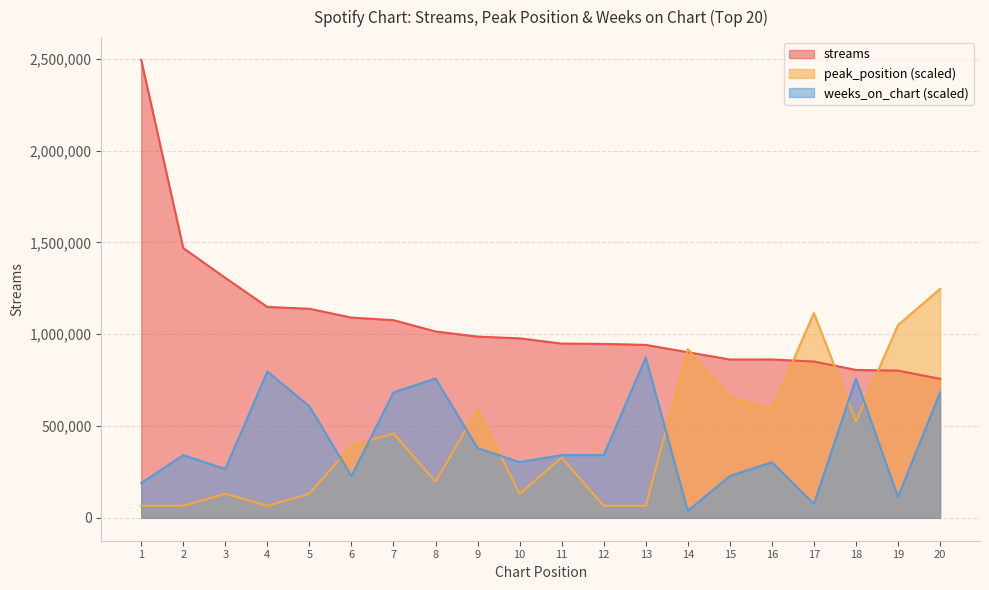

At which category is the sum across all series the highest?

1